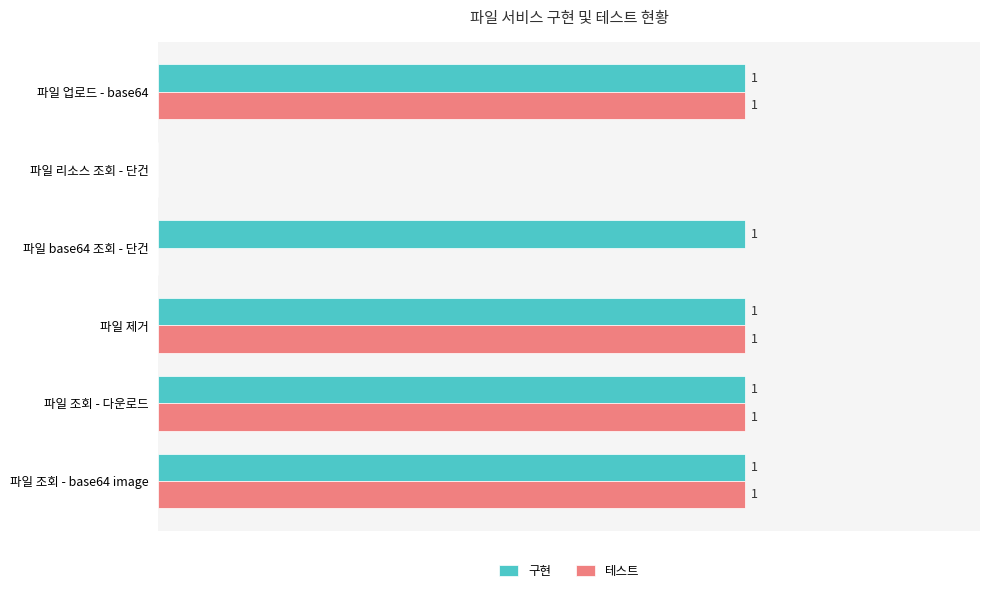

Which series has the largest total across all categories?

구현